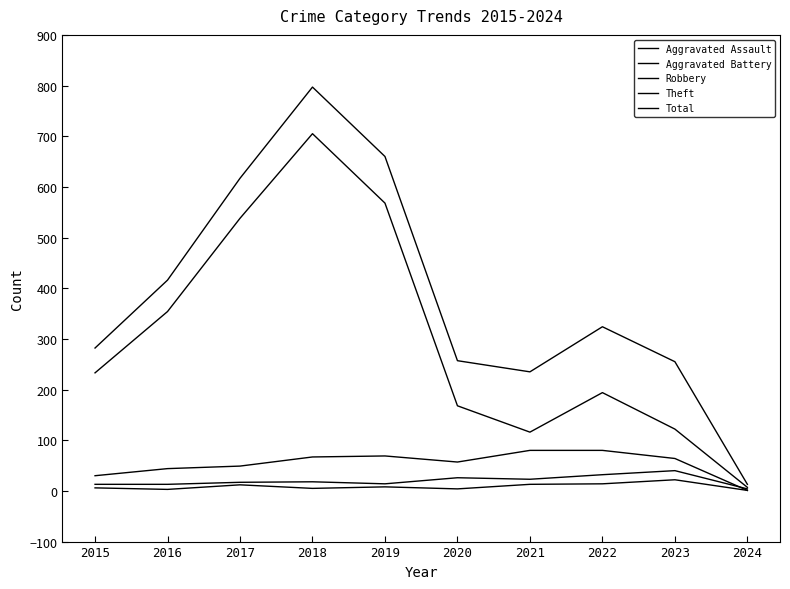

Is this an area chart (filled region under the line)?

No